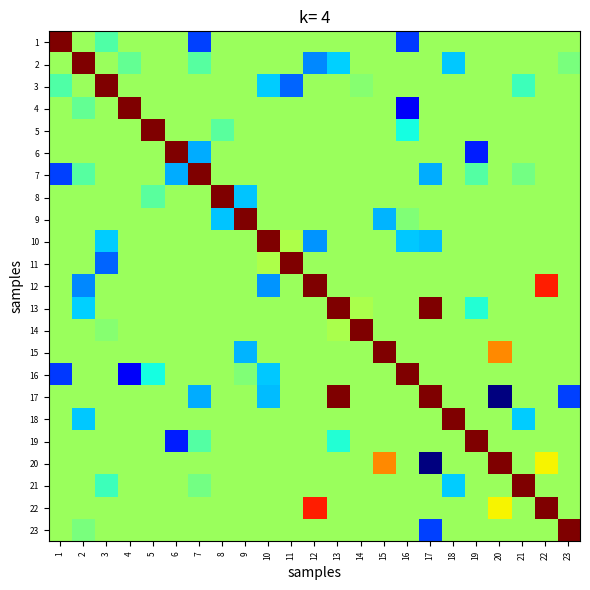

At 5, list the series in order from smallest to largest.

16, 8, 1, 2, 3, 4, 6, 7, 9, 10, 11, 12, 13, 14, 15, 17, 18, 19, 20, 21, 22, 23, 5